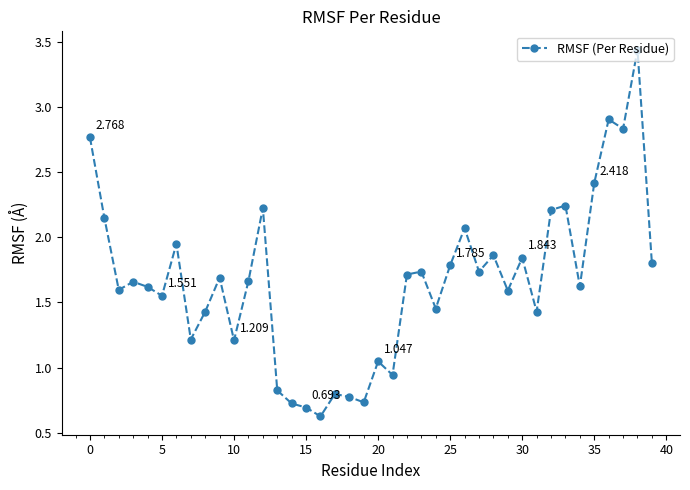

What is the maximum value shown in the chart?

3.4